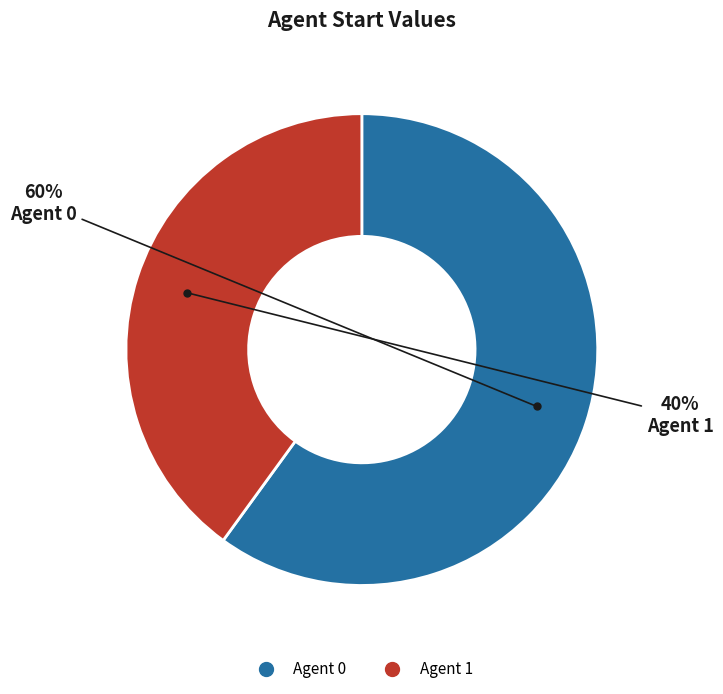

To the nearest percent, what is the difference between the largest and smallest slice percentages?

20%